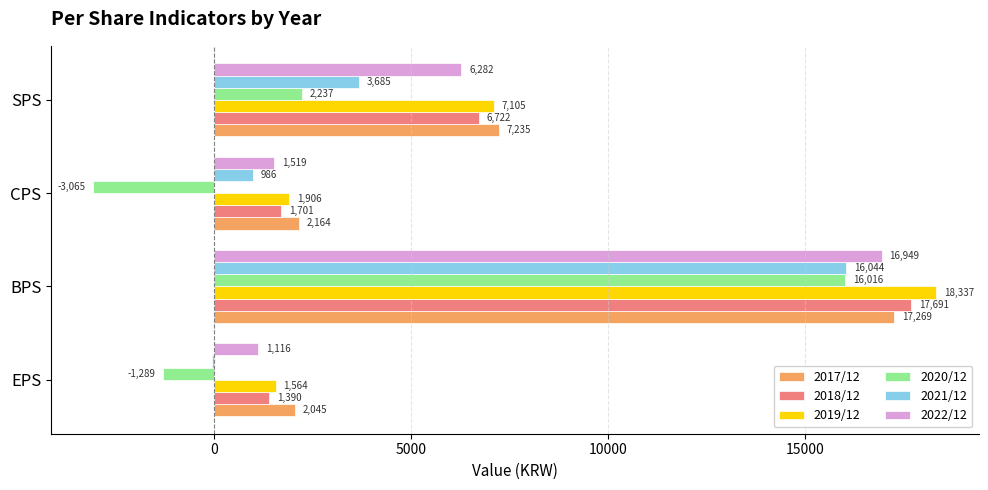

Which series has the largest total across all categories?

2019/12